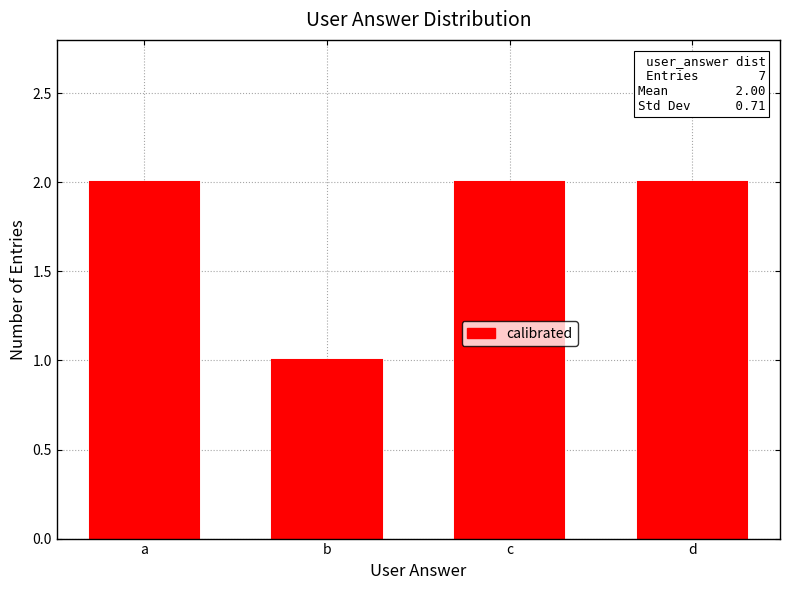

What is the ratio of the value at d to the value at a?

1.0